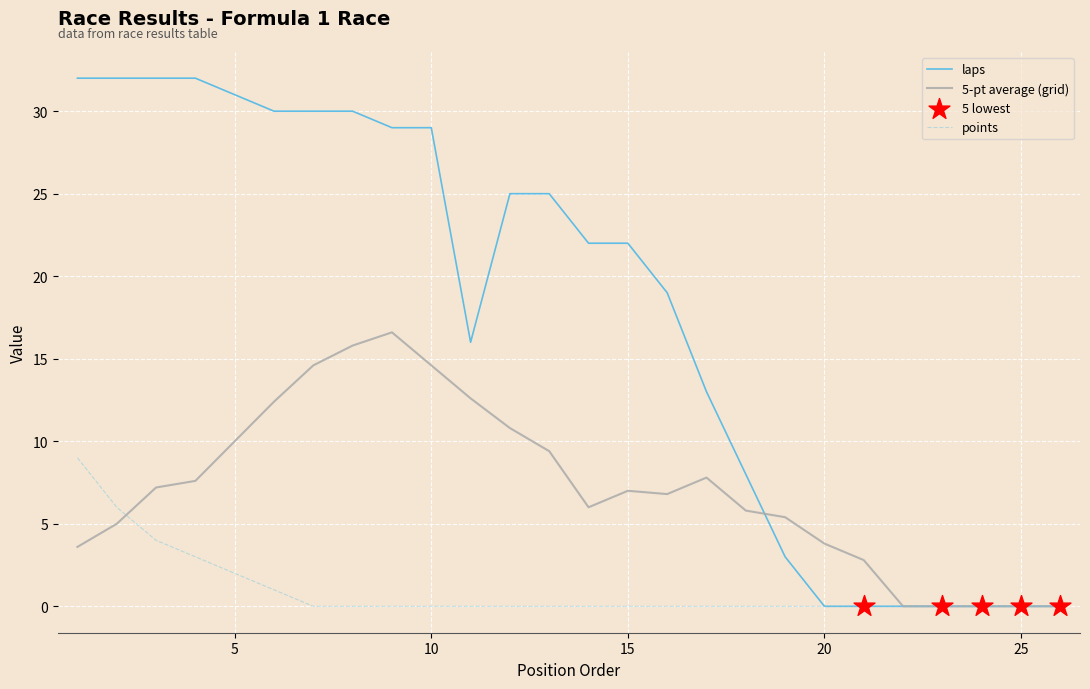

At how many categories does at least one series exceed 3?

20